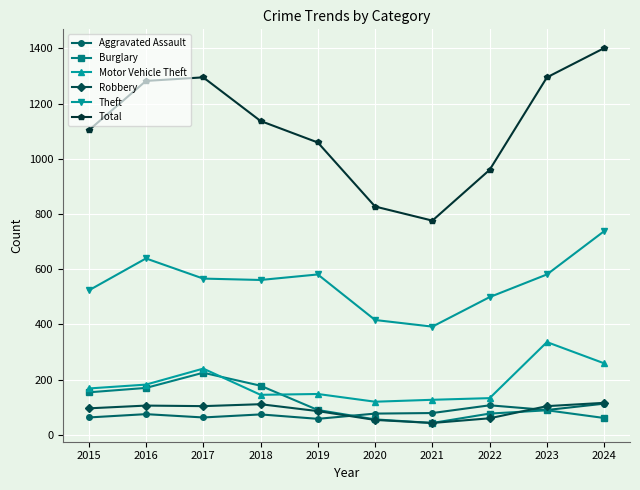

What is the value of the Burglary point at the 8th from the left?

77